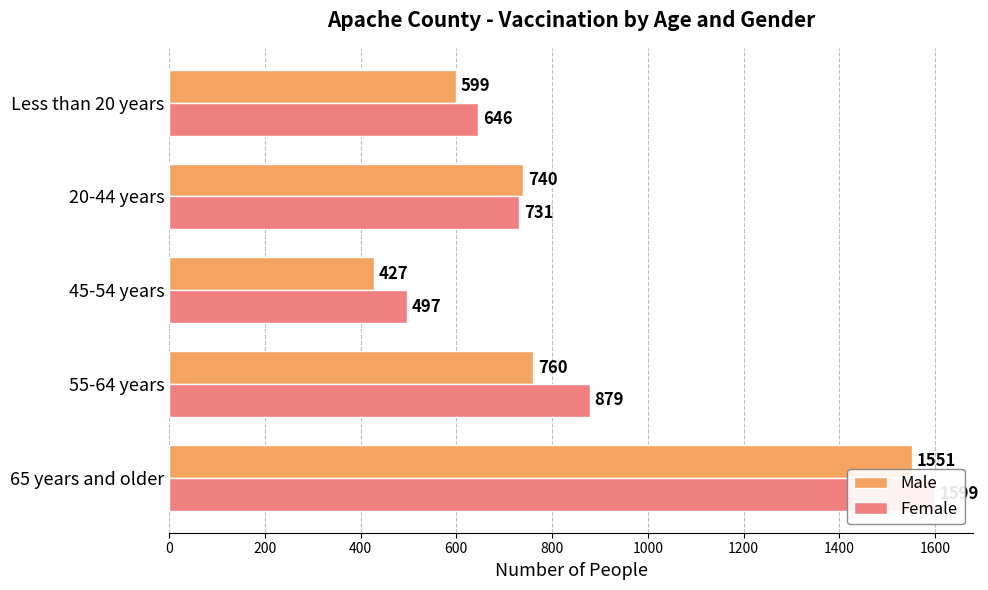

The Female series shows 351 at 65 years and older. True or false?

False